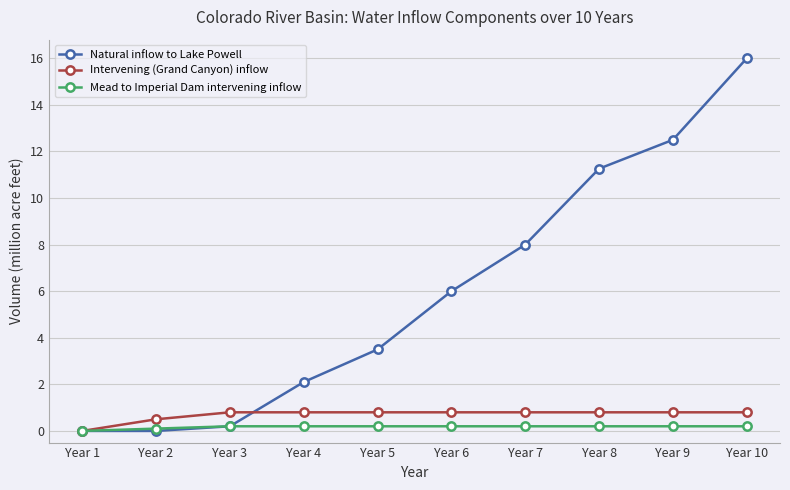

Is it true that Natural inflow to Lake Powell equals 0.0 at Year 1?

True